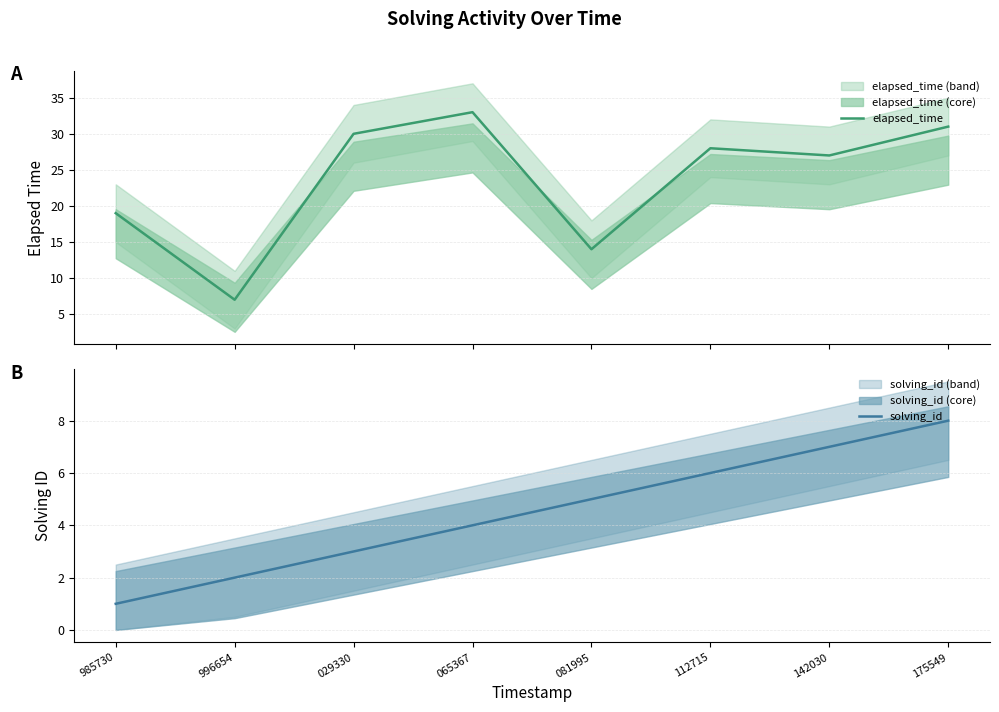

What position from the left is 029330?

3